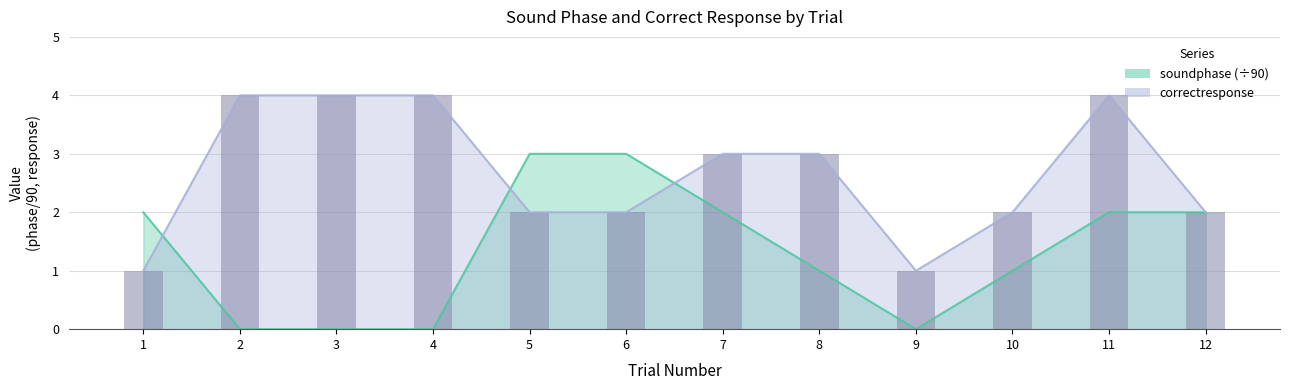

The value of soundphase at 1 is 3. True or false?

False